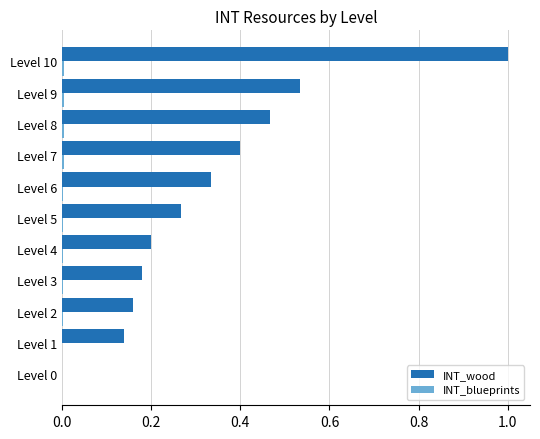

At which label does INT_wood reach its peak?

Level 10